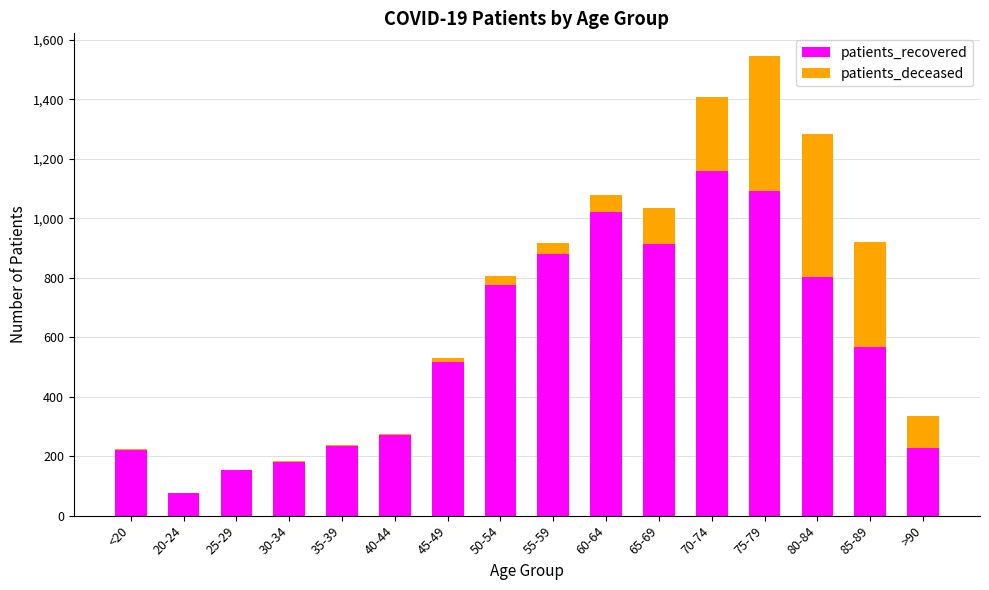

How many categories are shown in the chart?

16